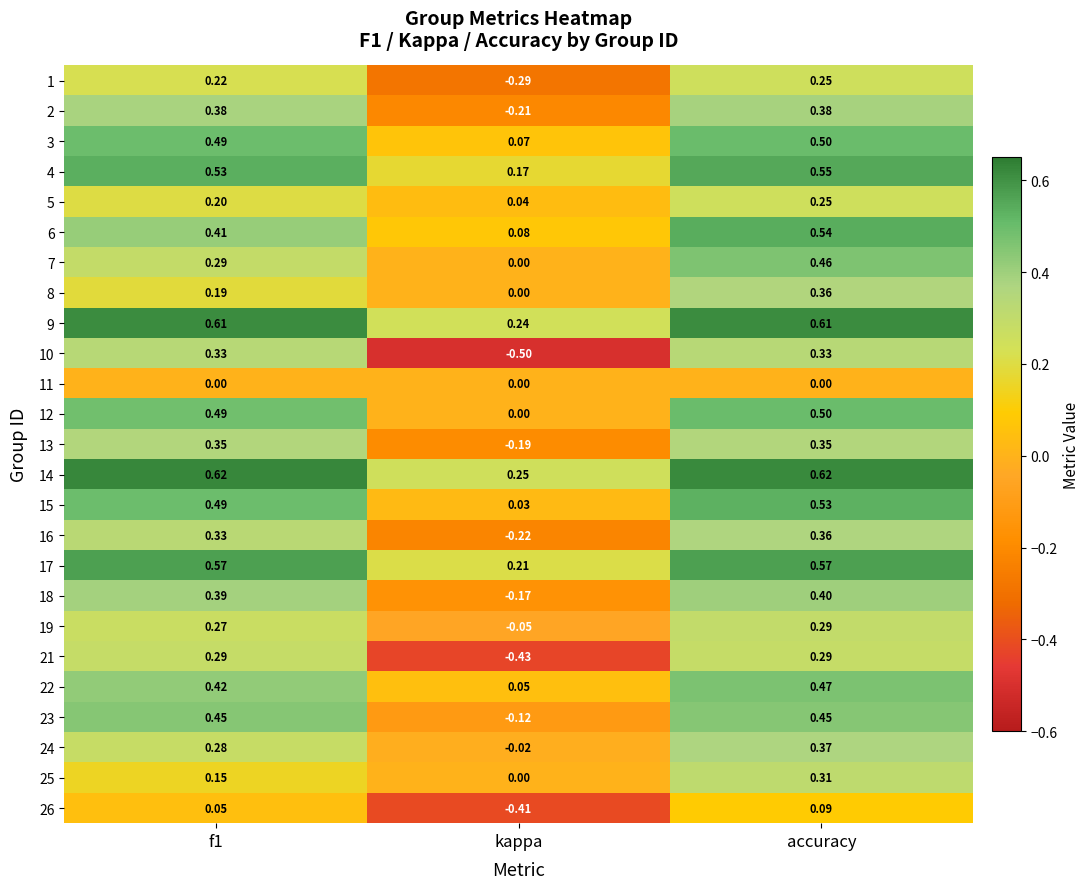

At which label is 13 closest to 0?

kappa